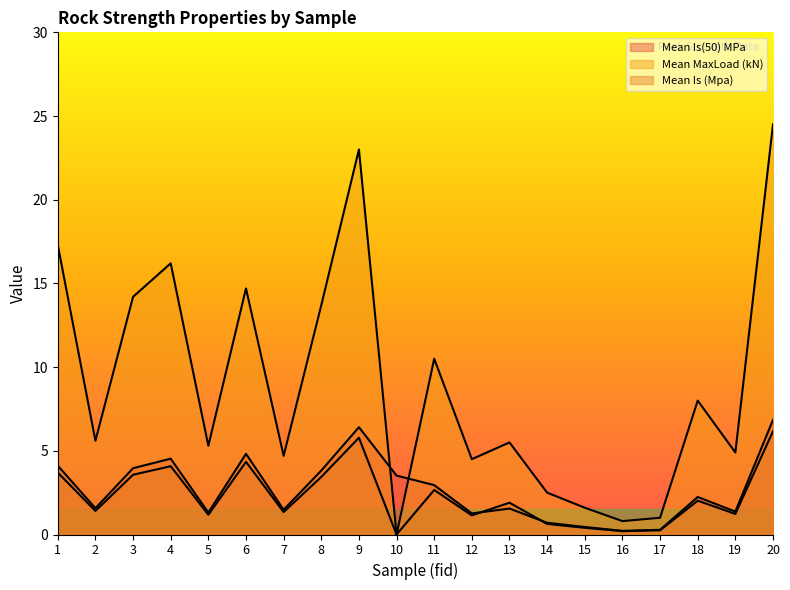

The Mean Is (Mpa) series shows 2.1 at 6. True or false?

False